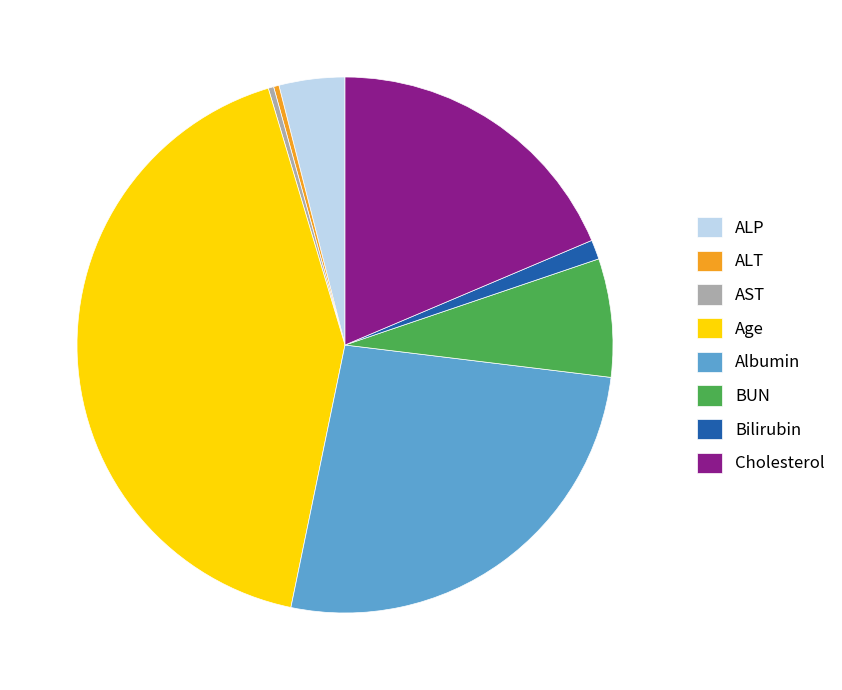

Combined, do Bilirubin and Cholesterol account for over 50%?

No